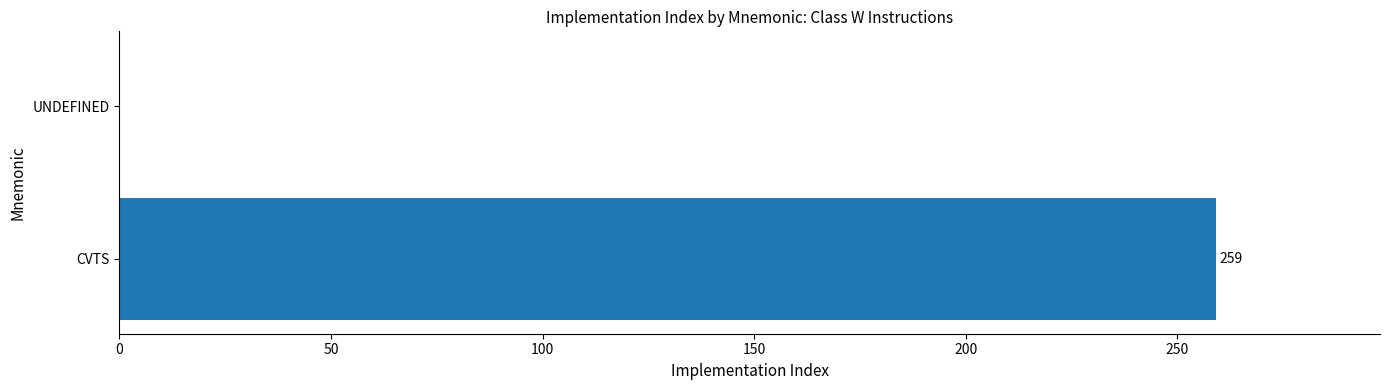

True or false: the data shows 259 at CVTS.

True